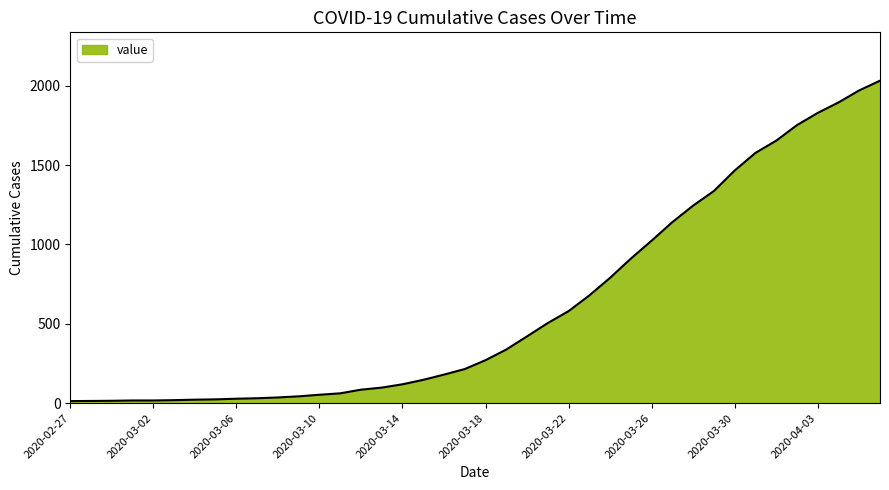

What is the greatest value displayed?

2032